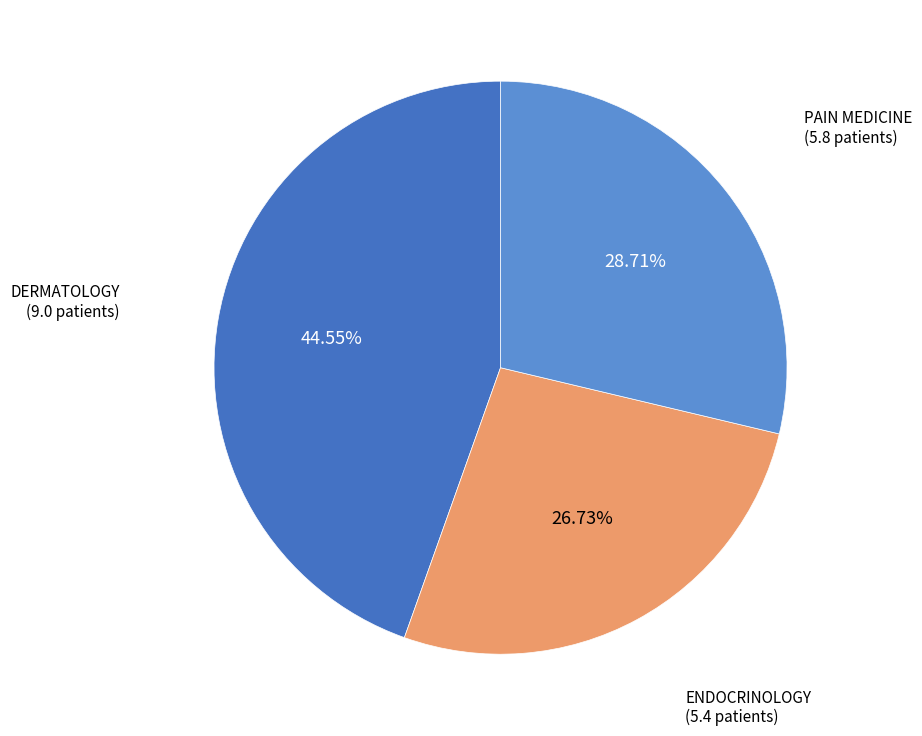

Is there a majority slice in this chart?

No